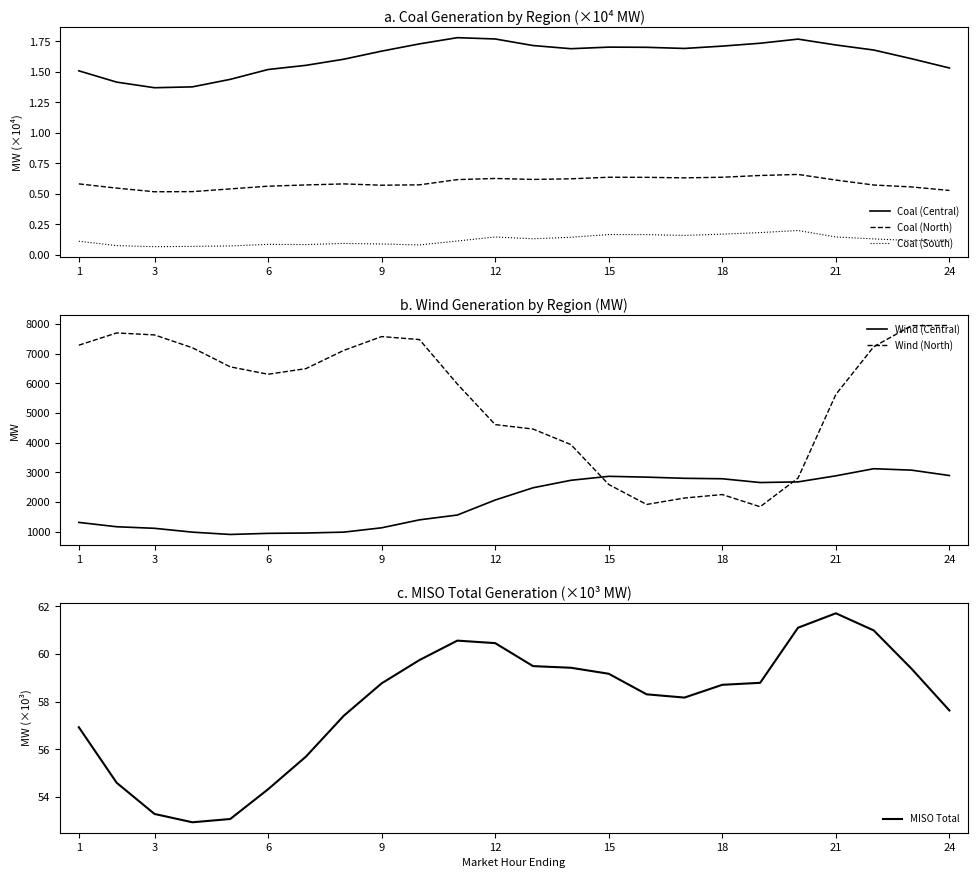

True or false: MISO Total and Coal (North) intersect in this chart.

False